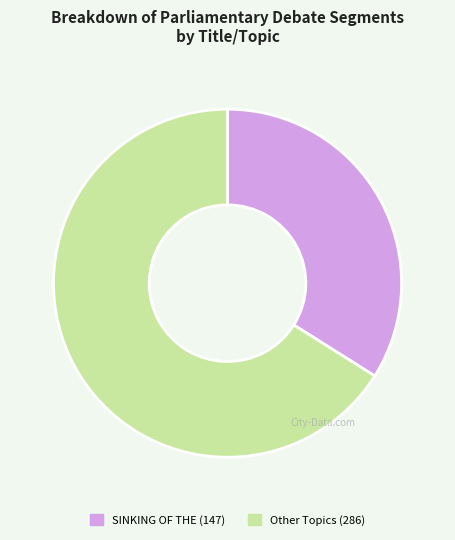

Count the number of slices in the pie.

2